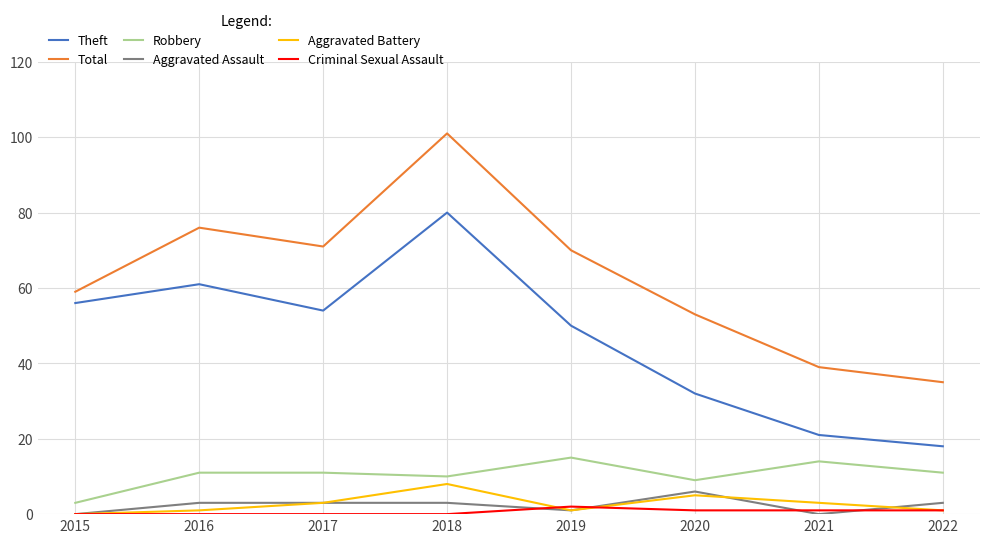

What is the maximum value shown in the chart?

101